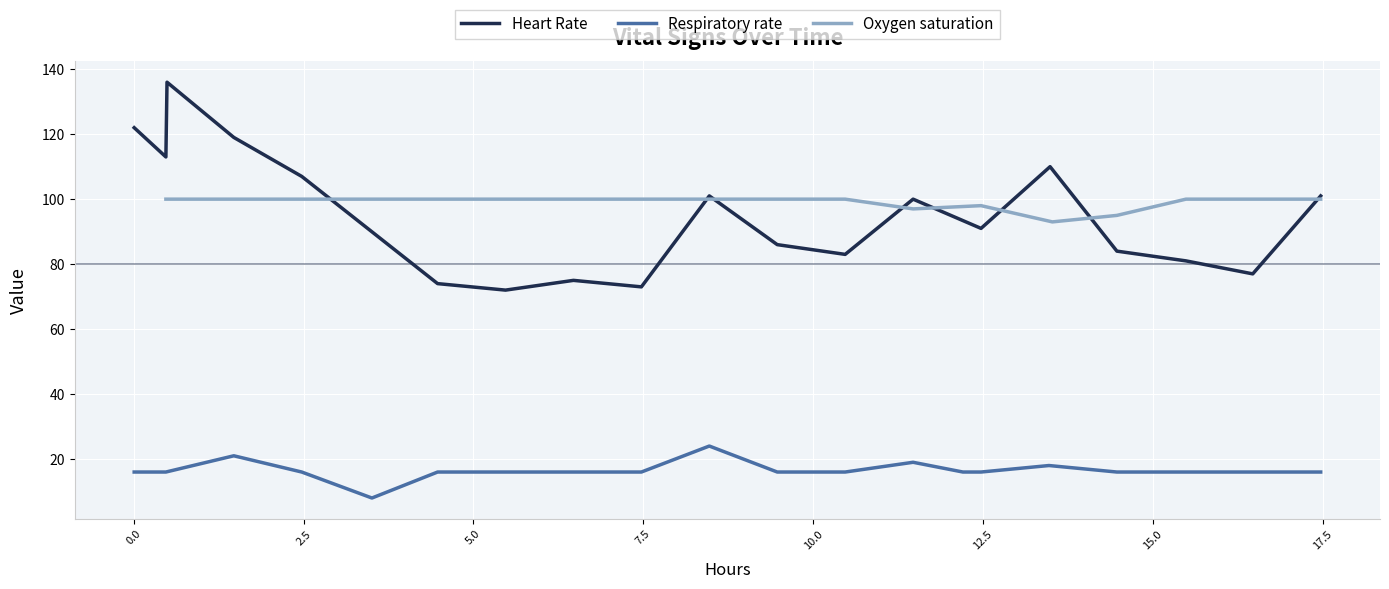

What is the lowest value of the Heart Rate series?

72